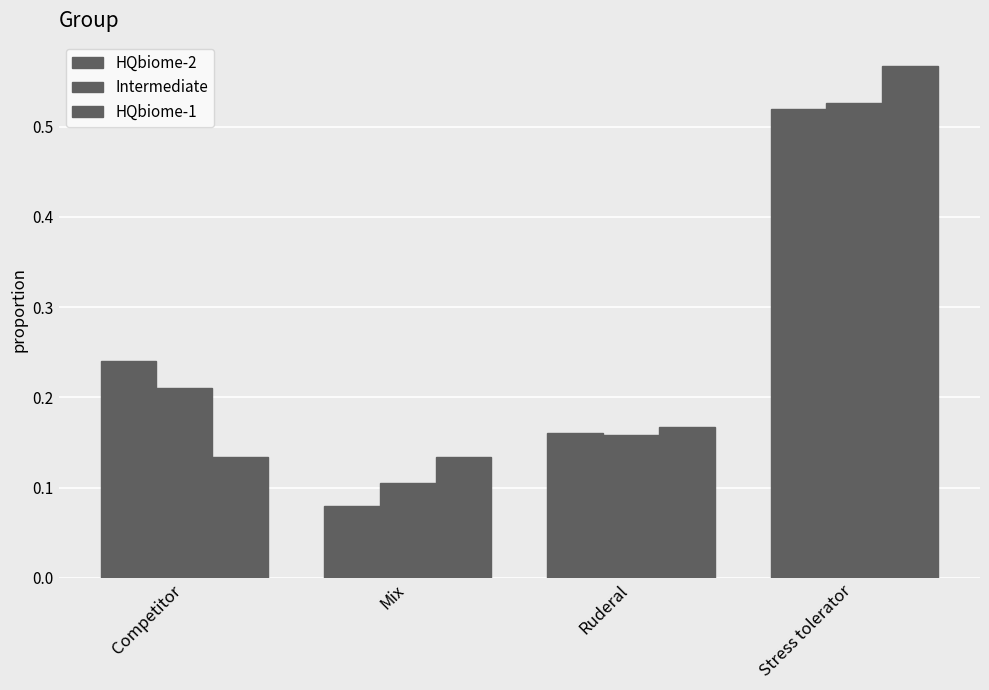

How many groups of bars are there?

4